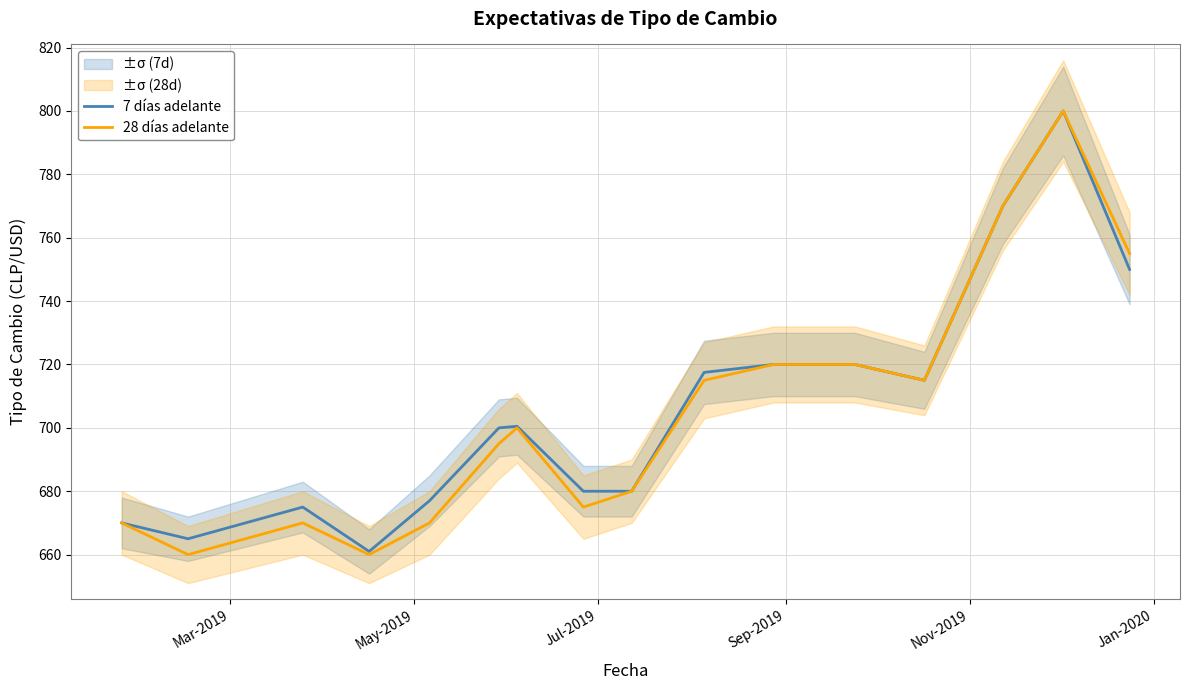

What is the minimum value for 28 días adelante?

660.0